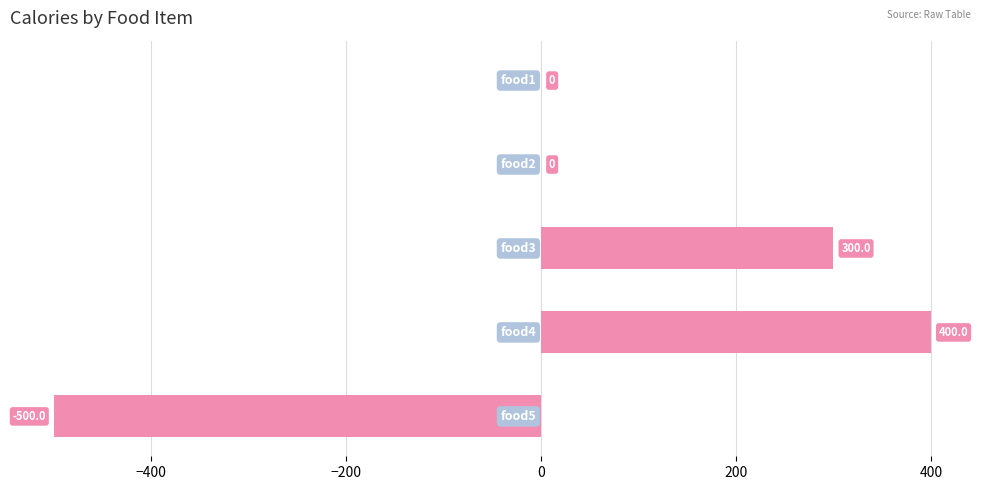

What is the greatest value displayed?

400